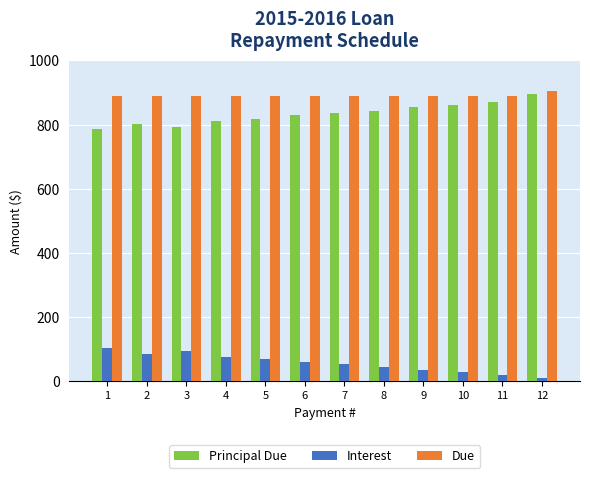

The value of Due at 9 is 887.7. True or false?

True